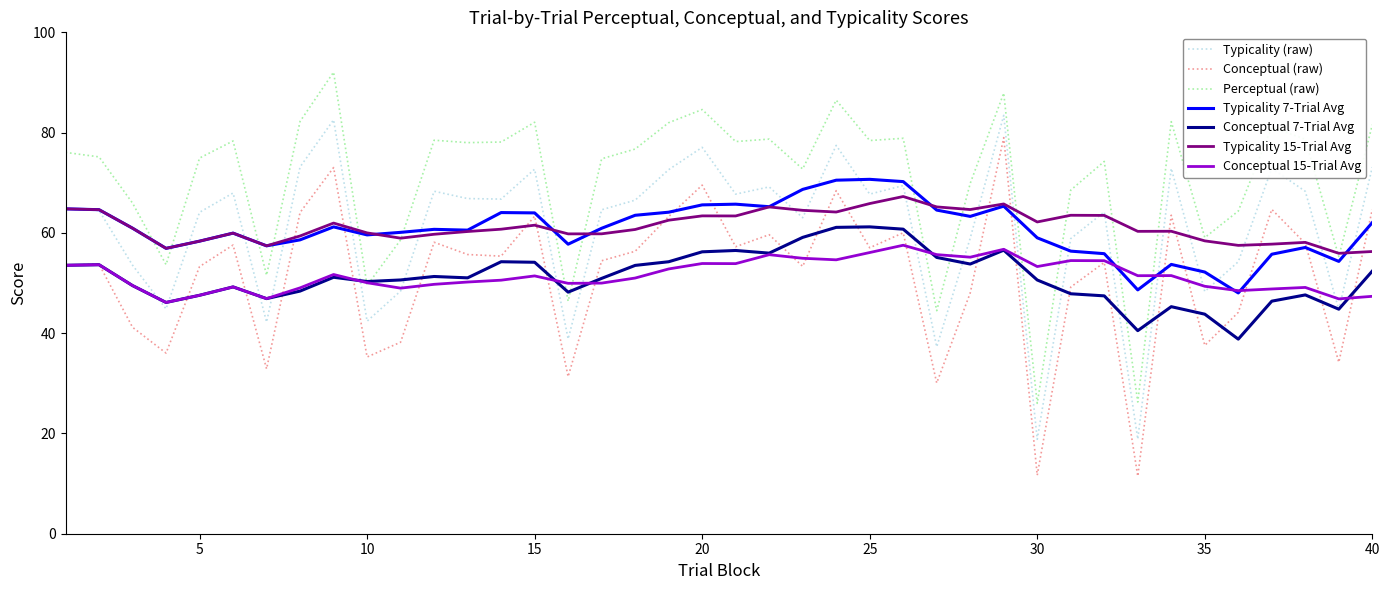

True or false: Conceptual 15-Trial Avg and Typicality 15-Trial Avg intersect in this chart.

False